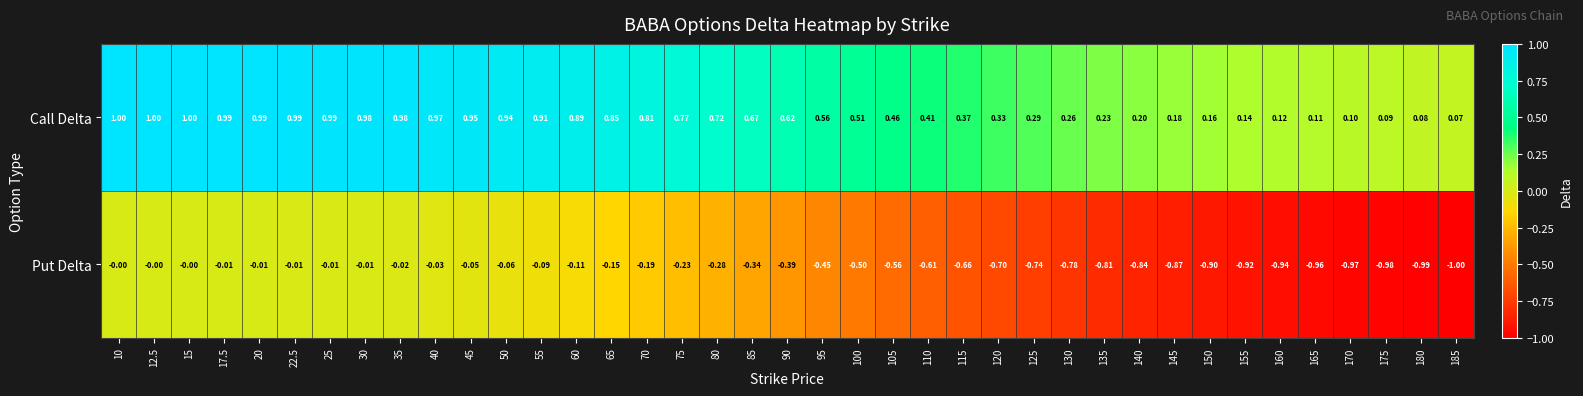

Which series has the largest total across all categories?

Call Delta